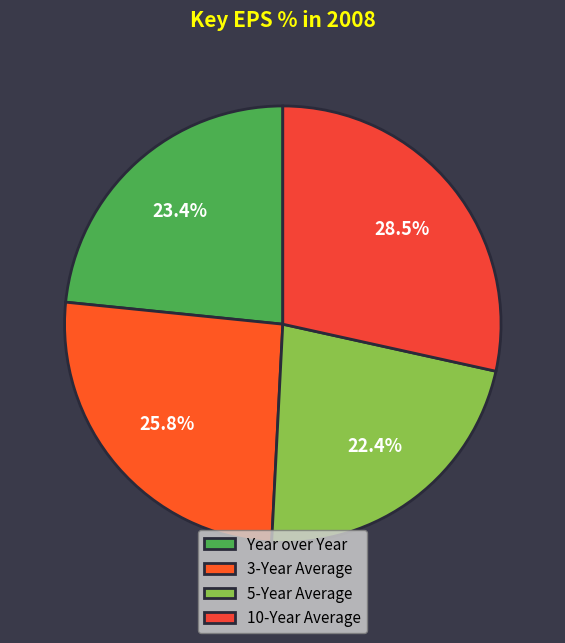

Which category has the smallest portion of the pie?

5-Year Average